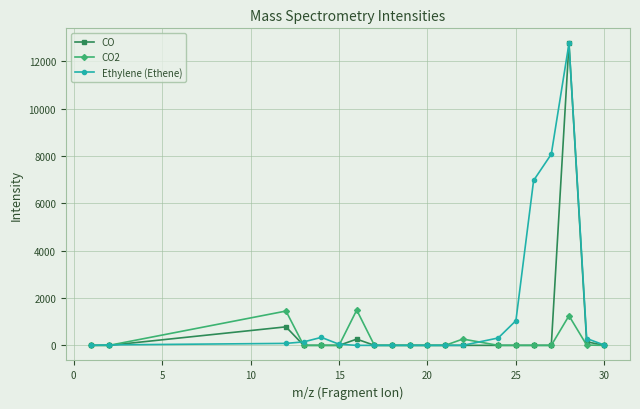

Rank the series by their average value, from highest to lowest.

Ethylene (Ethene), CO, CO2